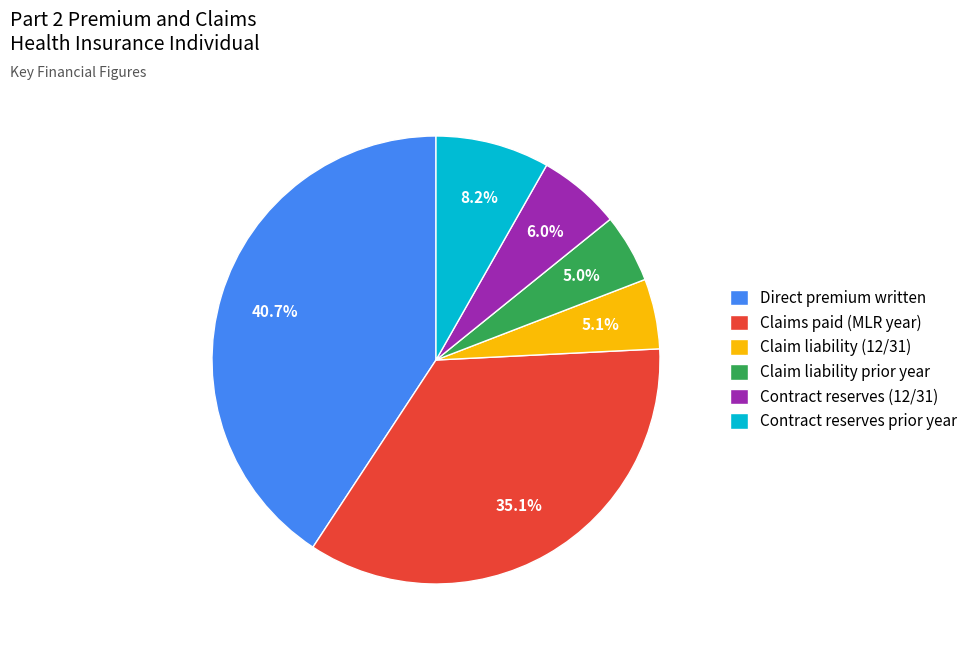

What percentage is NOT represented by Contract reserves (12/31)?

94.0%